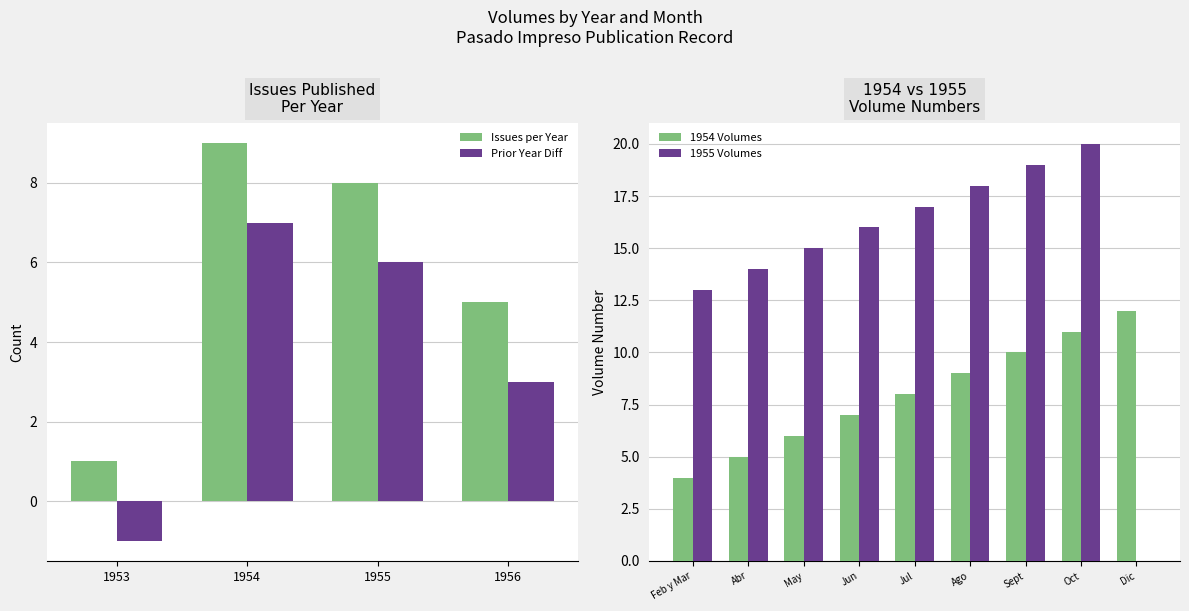

How many values in Prior Year Diff are above zero?

3